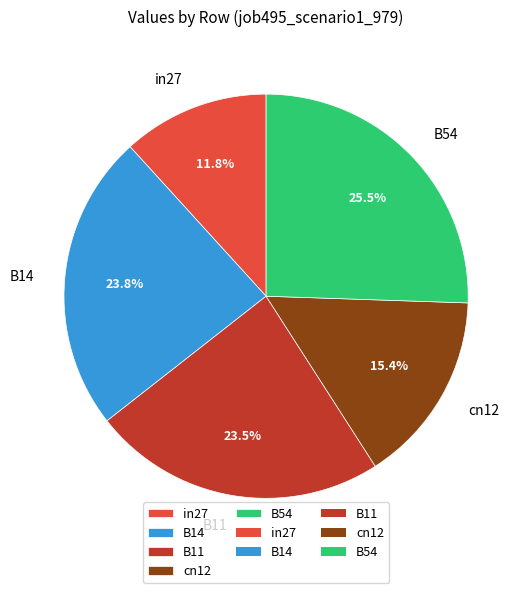

Which category has the smallest portion of the pie?

in27